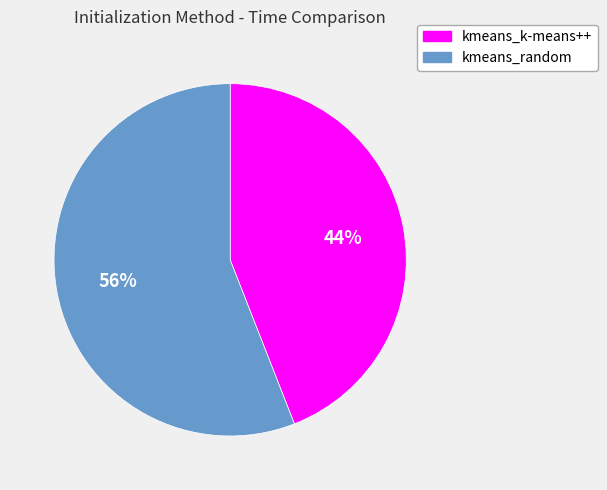

Do kmeans_random and kmeans_k-means++ together represent more than half of the pie?

Yes